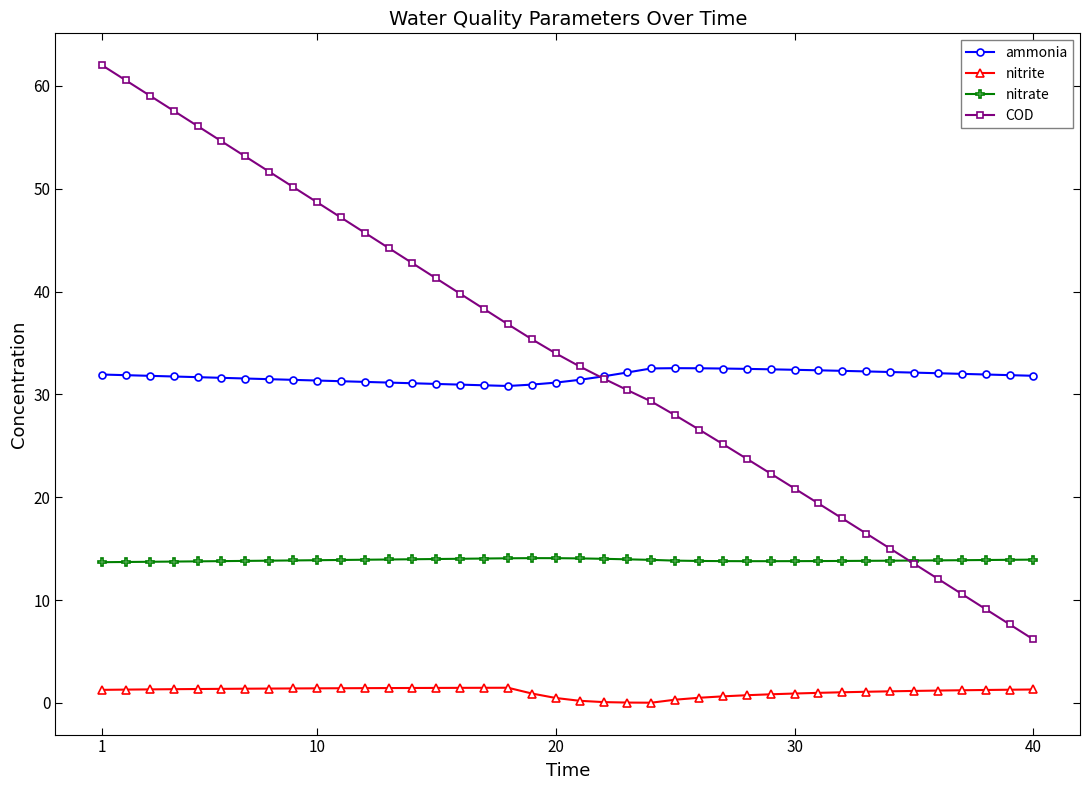

At how many categories does at least one series exceed 39?

16